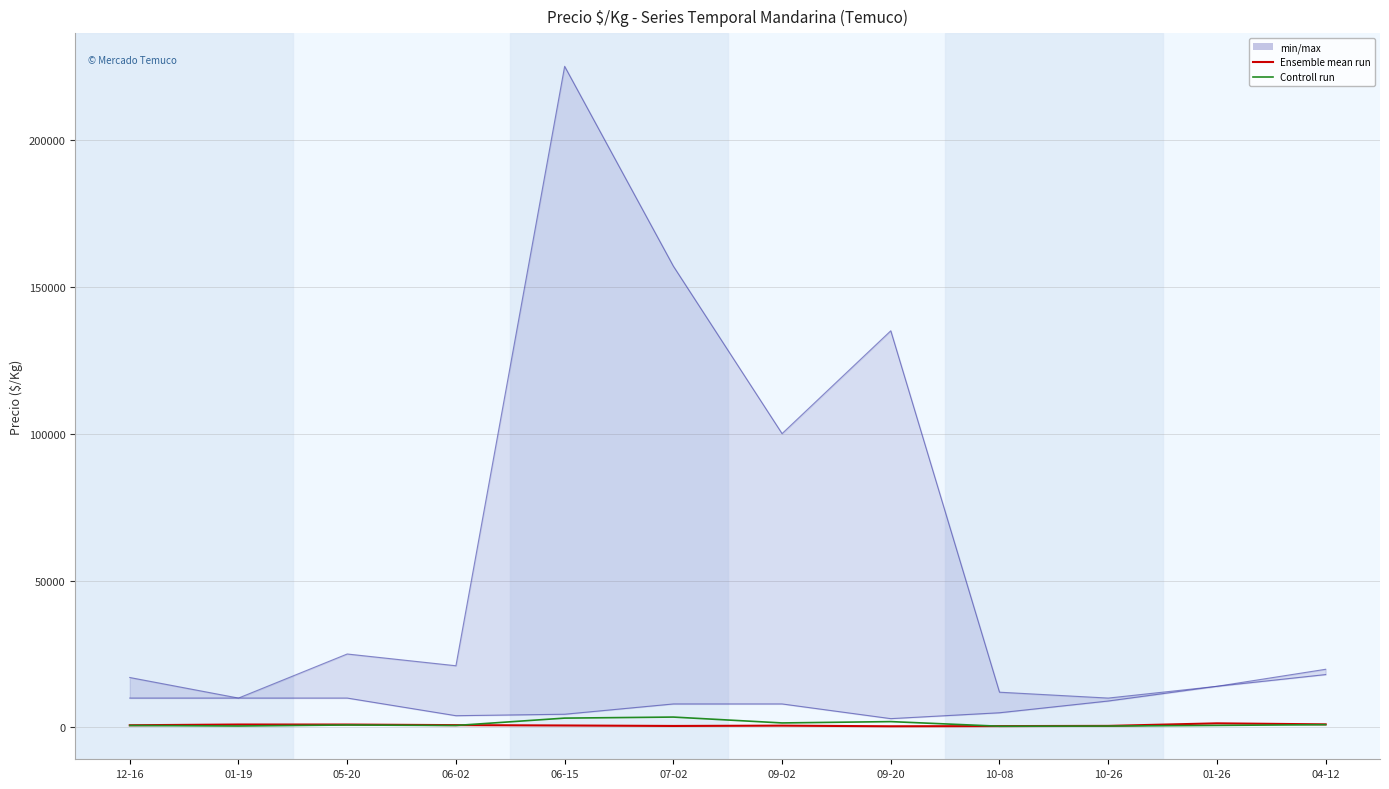

The Controll run series shows 204.7 at 05-20. True or false?

False